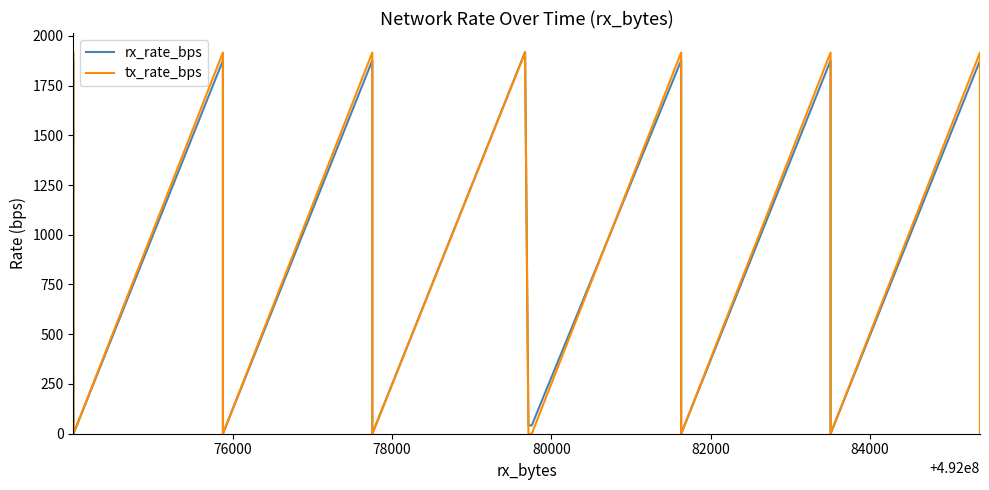

How many times do rx_rate_bps and tx_rate_bps cross each other?

1